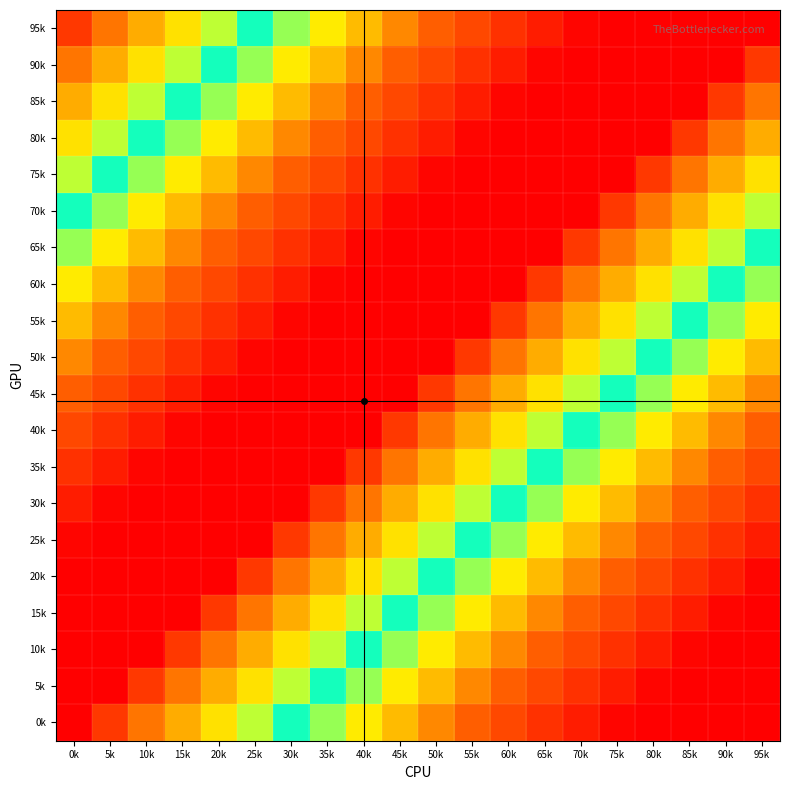

Which label corresponds to the smallest value in the chart?

75k